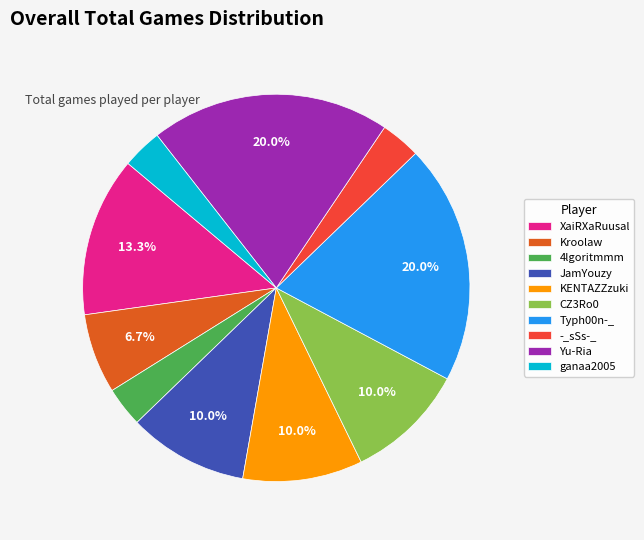

How many slices are in this pie chart?

10